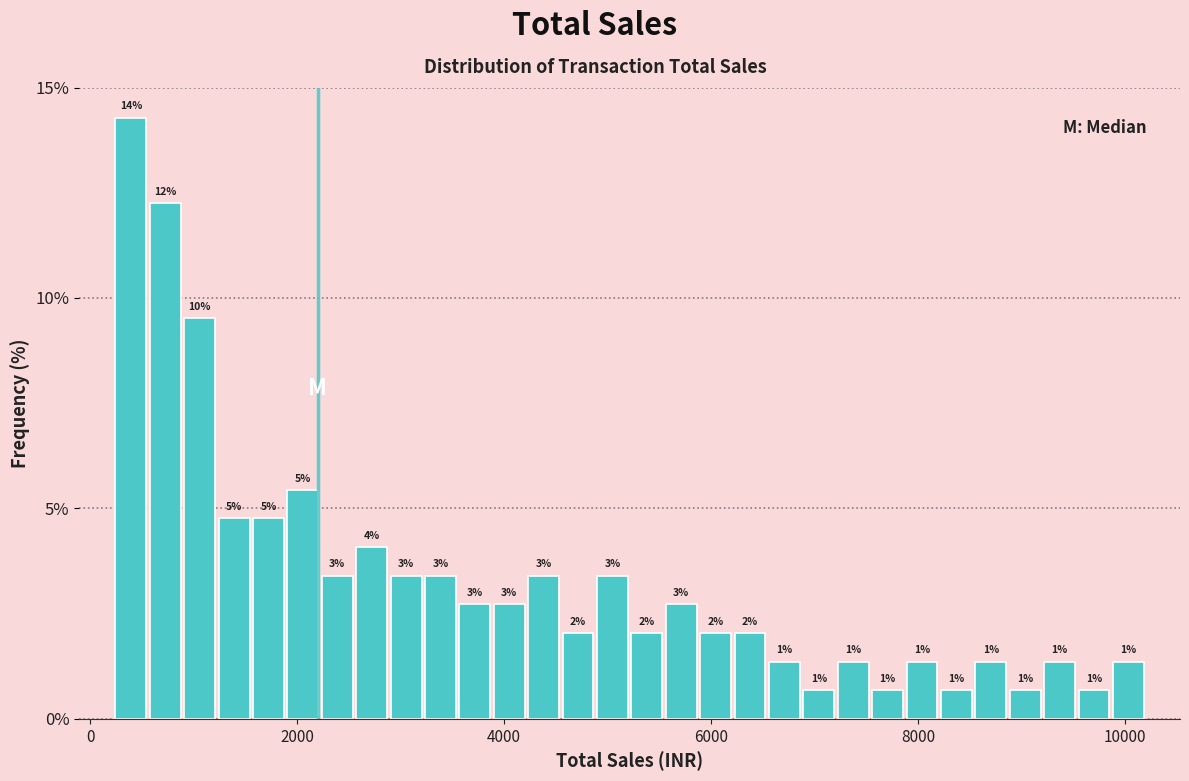

Around what value on the x-axis is the tallest bar? Give the approximate position of its centre, as read against the axis.

400